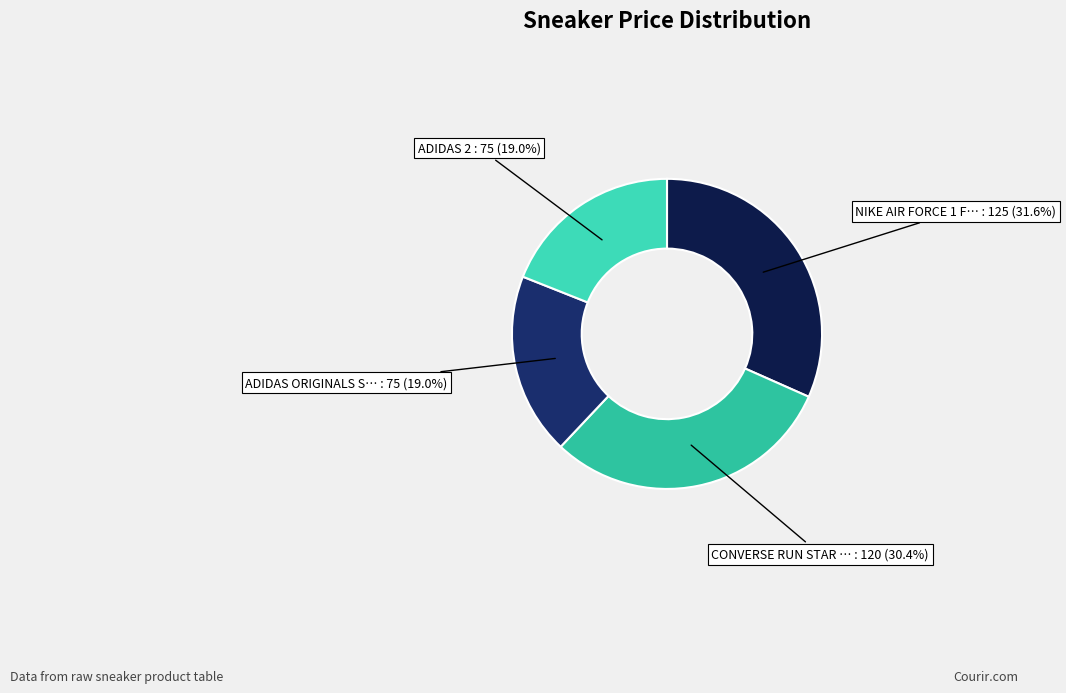

Rank the categories by value from lowest to highest.

ADIDAS ORIGINALS STAN SMITH PRIMEGREEN, ADIDAS 2, CONVERSE RUN STAR HIKE, NIKE AIR FORCE 1 FONTANKA